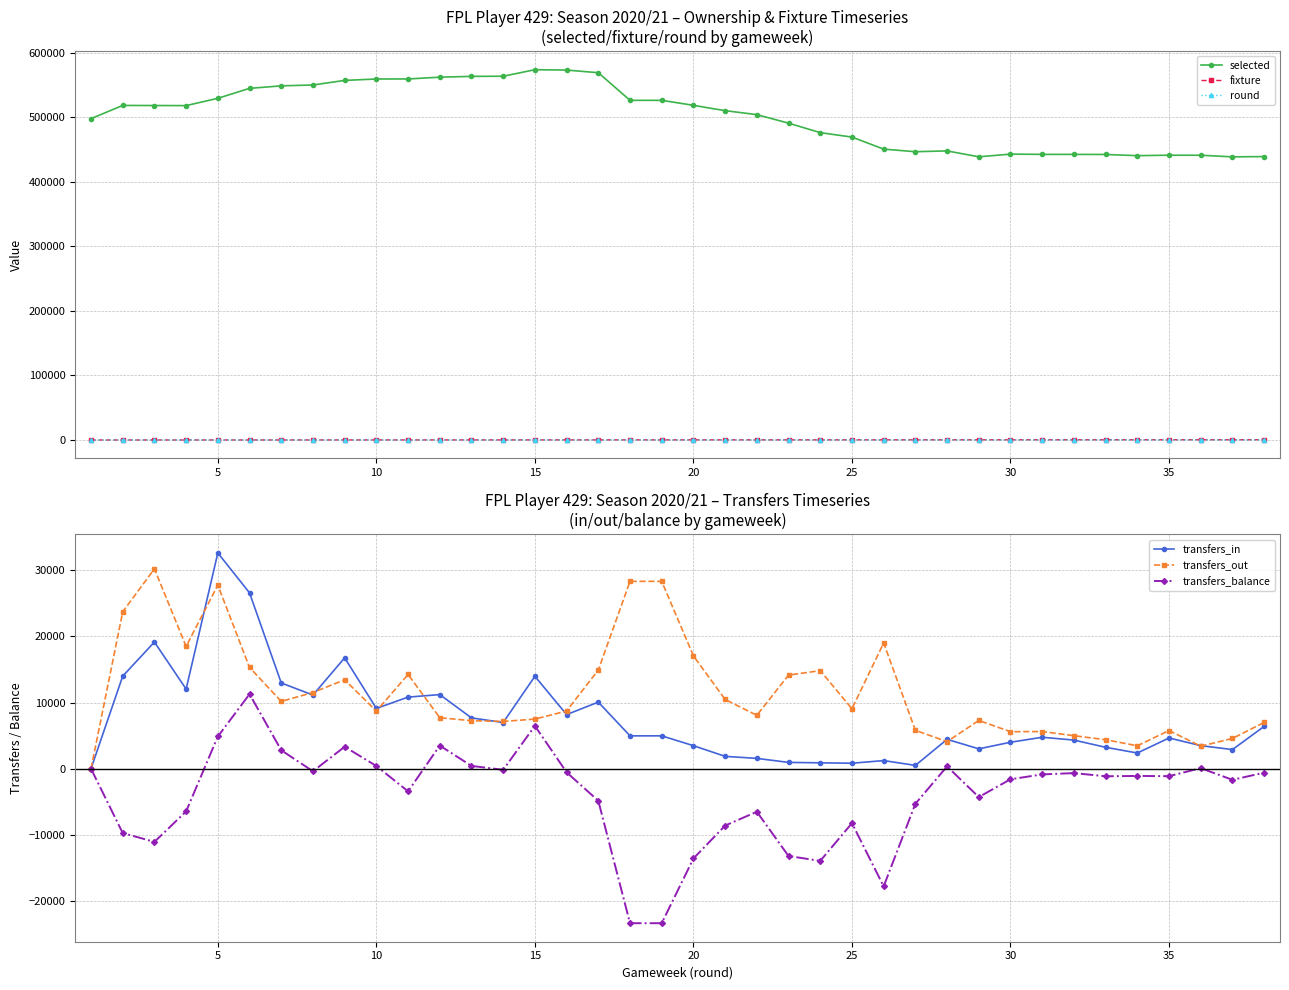

Reading left to right, transcribe all the data shown in this chart.

selected: 498030	518484	518377	518235	529570	544952	548870	550181	557295	559479	559526	562307	563541	563770	573874	573339	569206	526425	526425	518673	510407	504245	491034	476346	469454	450793	446778	448022	438889	443051	442653	442631	442510	440659	441381	441302	438823	439246
fixture: 6	9	28	34	47	57	63	78	86	98	108	113	125	131	147	156	163	187	175	195	208	209	221	238	247	254	268	275	288	298	308	316	327	330	347	349	368	377
round: 1	2	3	4	5	6	7	8	9	10	11	12	13	14	15	16	17	19	19	20	21	22	23	24	25	26	27	28	29	30	31	32	33	34	35	36	37	38
transfers_in: 0	13989	19148	12034	32616	26575	12963	11129	16761	9112	10820	11203	7681	6981	13969	8178	10064	4965	4965	3480	1866	1559	951	889	826	1227	499	4437	3003	3998	4752	4328	3235	2371	4643	3485	2890	6392
transfers_out: 0	23715	30210	18488	27748	15306	10175	11518	13442	8702	14242	7707	7259	7147	7499	8723	14920	28321	28321	17053	10464	8068	14152	14823	9063	19009	5800	4091	7291	5595	5615	4992	4380	3466	5771	3402	4572	6993
transfers_balance: 0	-9726	-11062	-6454	4868	11269	2788	-389	3319	410	-3422	3496	422	-166	6470	-545	-4856	-23356	-23356	-13573	-8598	-6509	-13201	-13934	-8237	-17782	-5301	346	-4288	-1597	-863	-664	-1145	-1095	-1128	83	-1682	-601